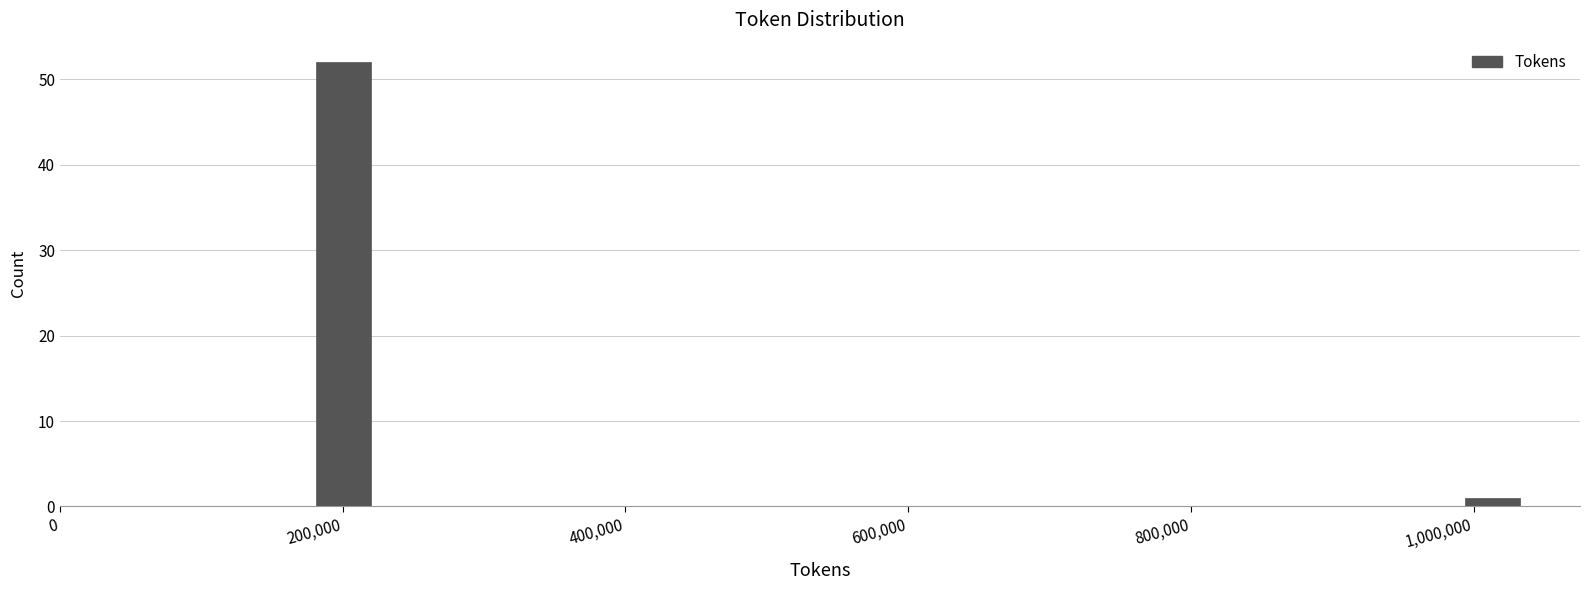

Read against the x-axis, roughly where is the centre of the tallest bar?

200000